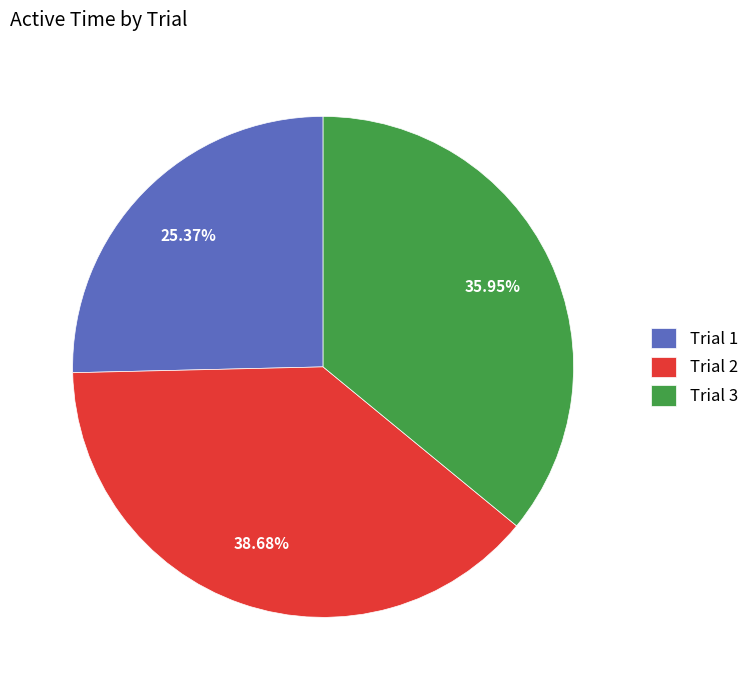

To the nearest percent, what portion does Trial 3 represent?

36%